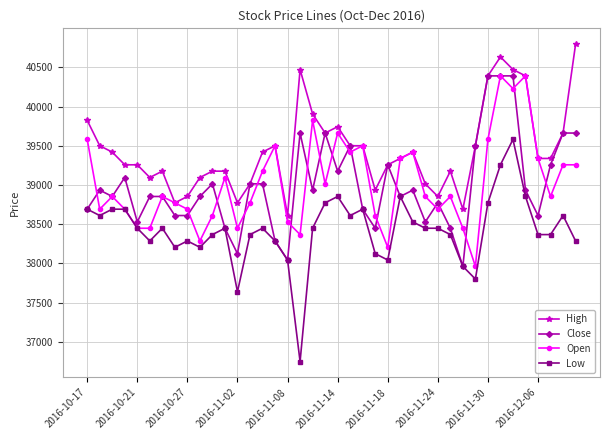

At how many categories does at least one series exceed 36988?

40